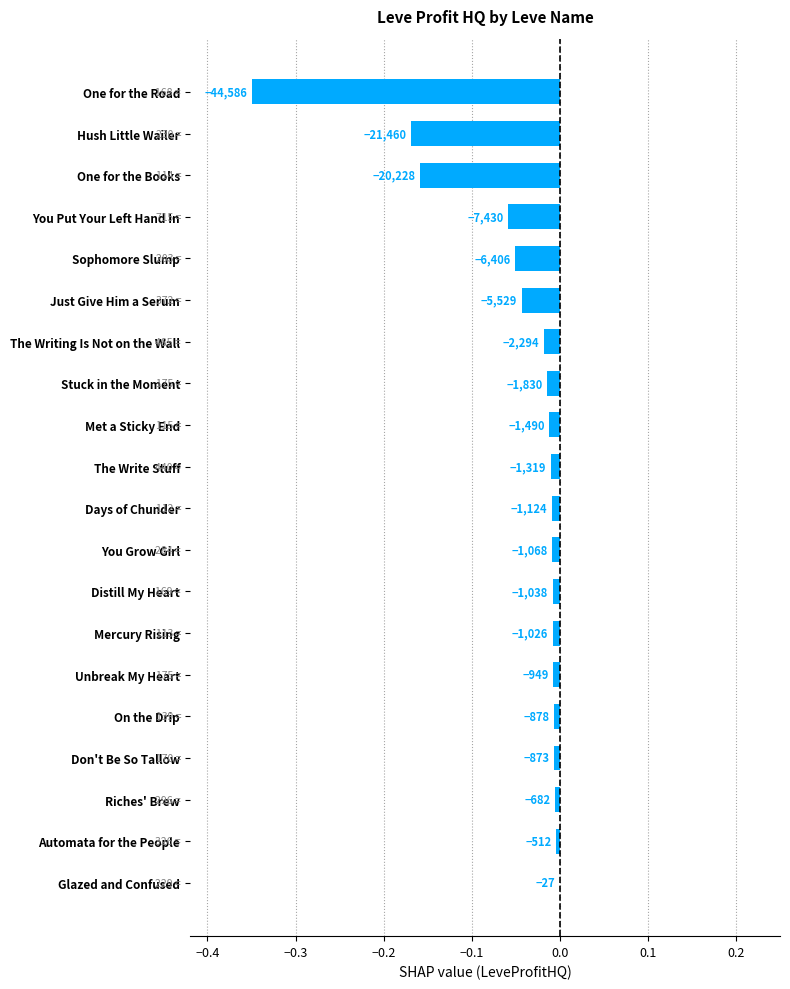

Are the bars horizontal?

Yes